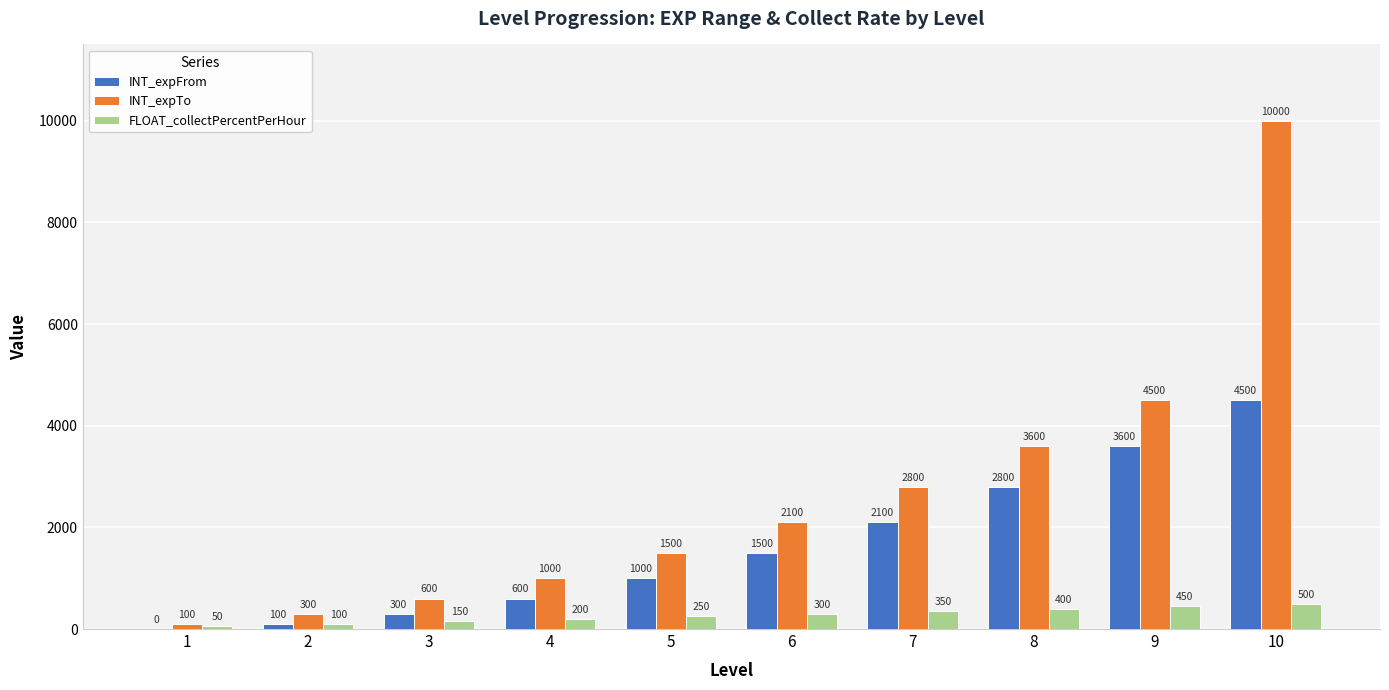

Is the value of INT_expFrom at 9 greater than the value of FLOAT_collectPercentPerHour at 6?

Yes